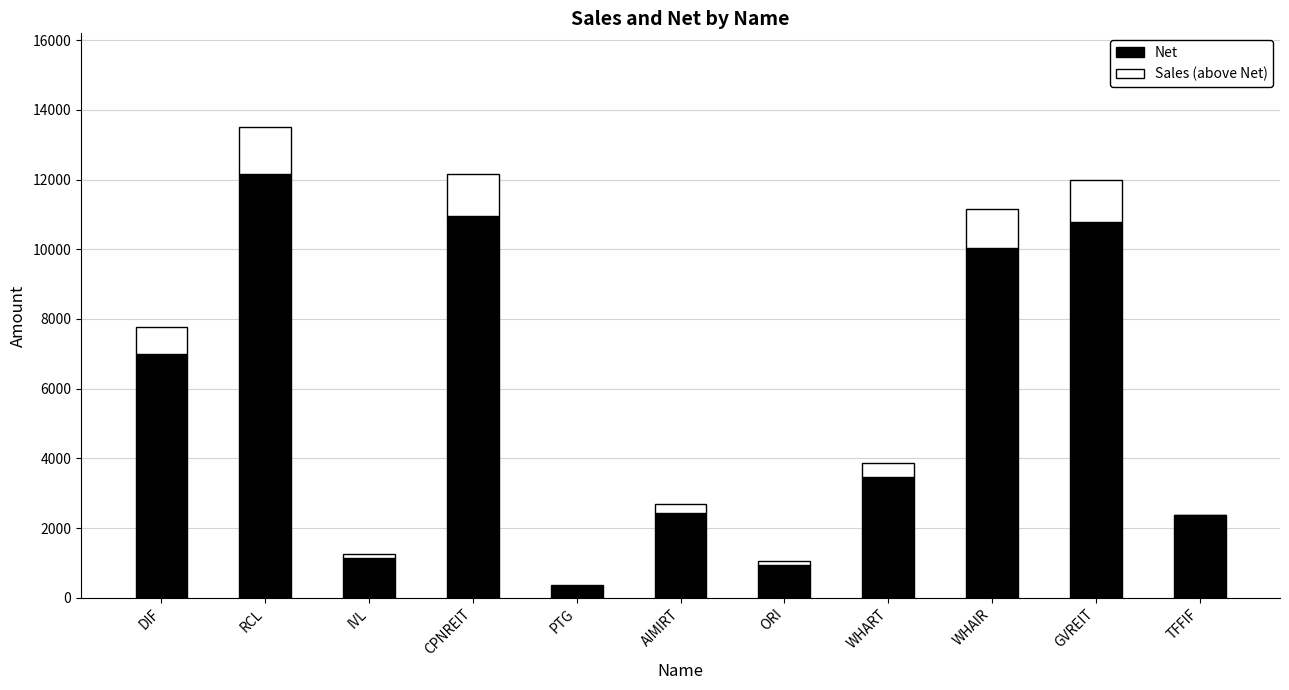

True or false: Net has a value of 2384.0 at TFFIF.

True